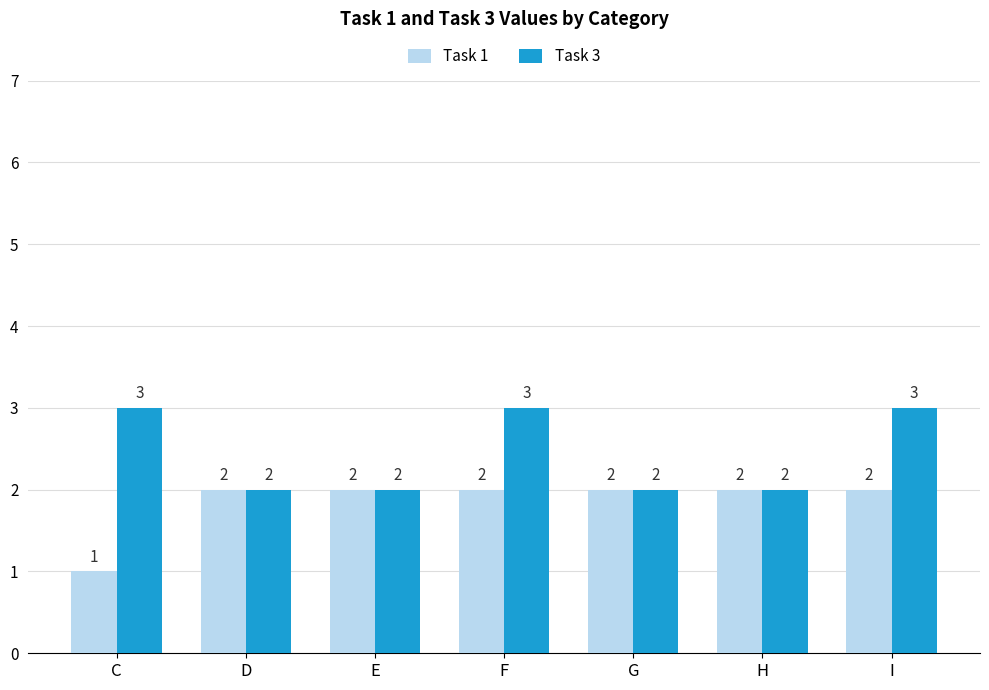

What is the sum of all Task 1 values?

13